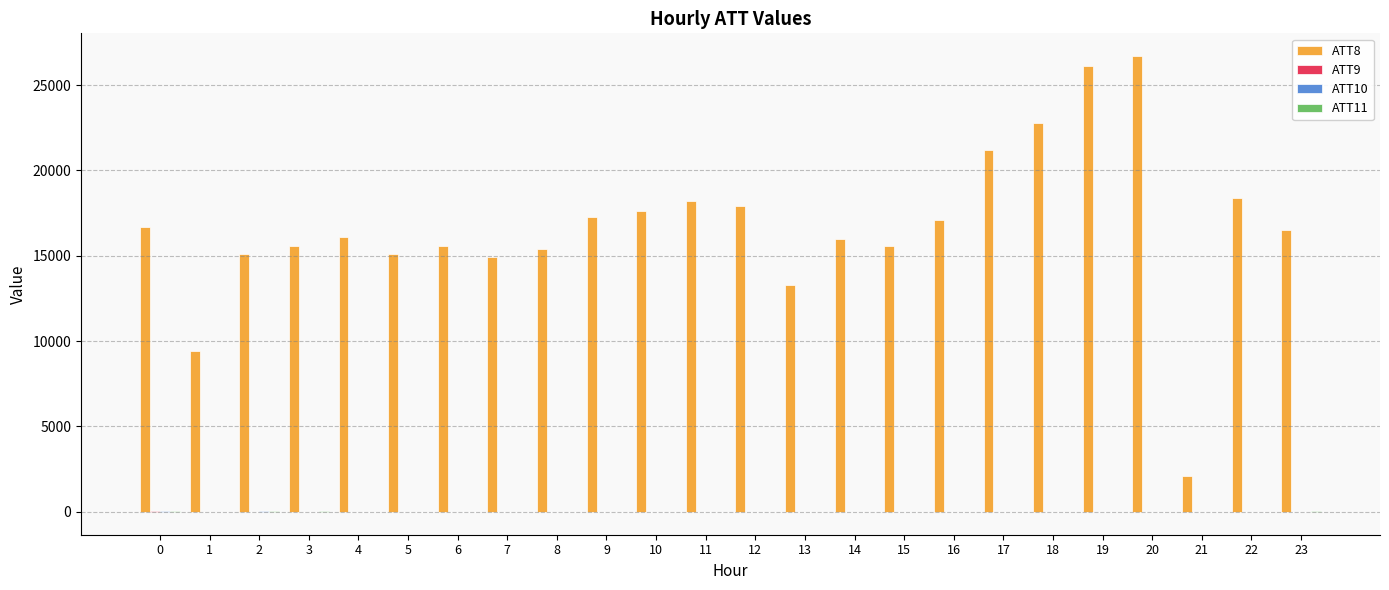

The ATT8 series shows 3778.3 at 10. True or false?

False